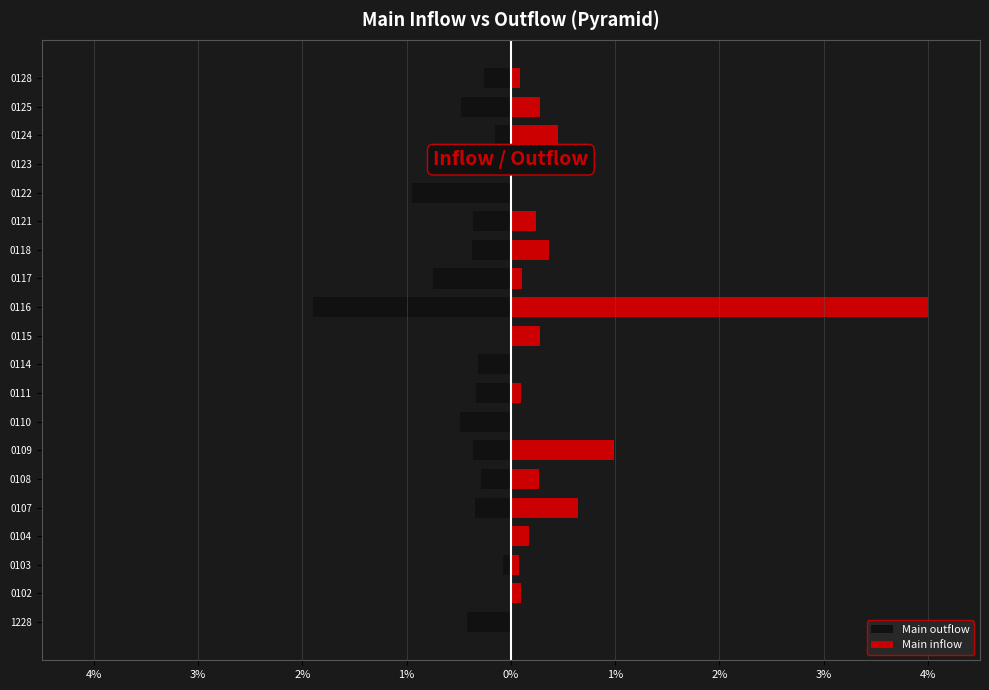

What is the sum of all Main inflow values?

8.2